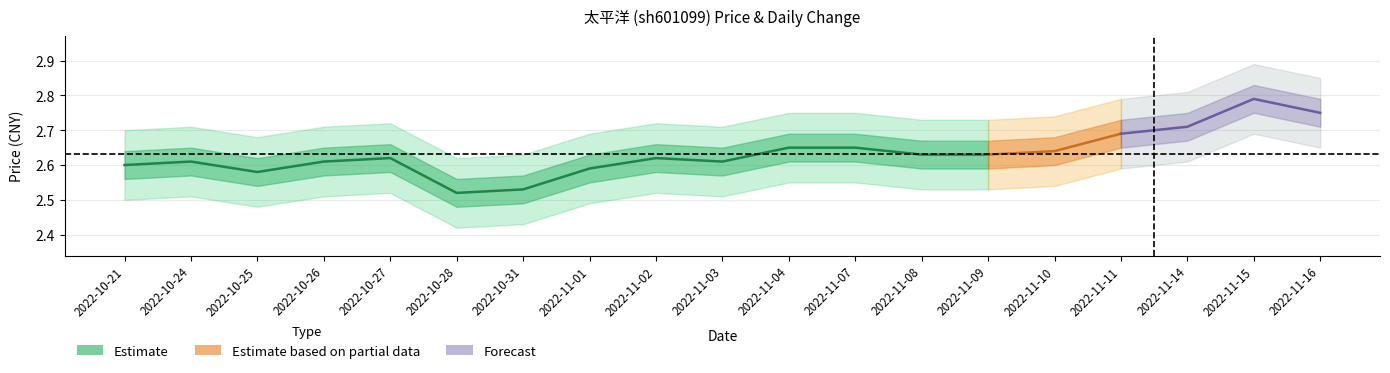

Reading left to right, transcribe all the data shown in this chart.

price: 2022-10-21=2.6	2022-10-24=2.6	2022-10-25=2.6	2022-10-26=2.6	2022-10-27=2.6	2022-10-28=2.5	2022-10-31=2.5	2022-11-01=2.6	2022-11-02=2.6	2022-11-03=2.6	2022-11-04=2.6	2022-11-07=2.6	2022-11-08=2.6	2022-11-09=2.6	2022-11-10=2.6	2022-11-11=2.7	2022-11-14=2.7	2022-11-15=2.8	2022-11-16=2.8
t_change: 2022-10-21=0.8	2022-10-24=0.9	2022-10-25=0.5	2022-10-26=0.6	2022-10-27=0.6	2022-10-28=0.7	2022-10-31=0.4	2022-11-01=0.6	2022-11-02=0.6	2022-11-03=0.4	2022-11-04=0.8	2022-11-07=0.6	2022-11-08=0.3	2022-11-09=0.3	2022-11-10=0.5	2022-11-11=1.4	2022-11-14=1.1	2022-11-15=2.0	2022-11-16=1.1